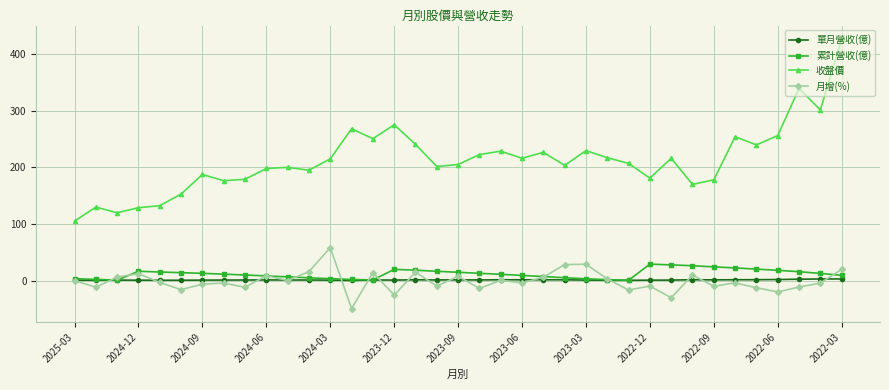

At how many categories does at least one series exceed 97?

37